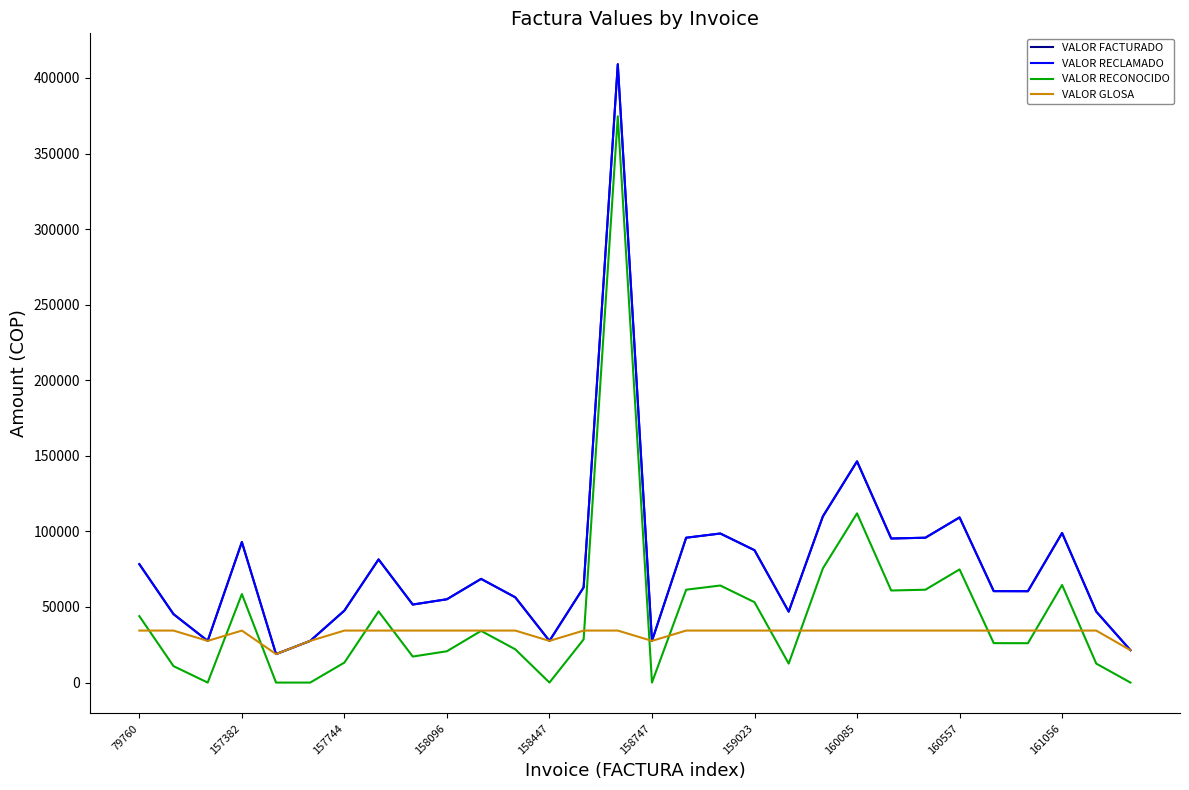

Does the chart display data point markers on the line(s)?

No